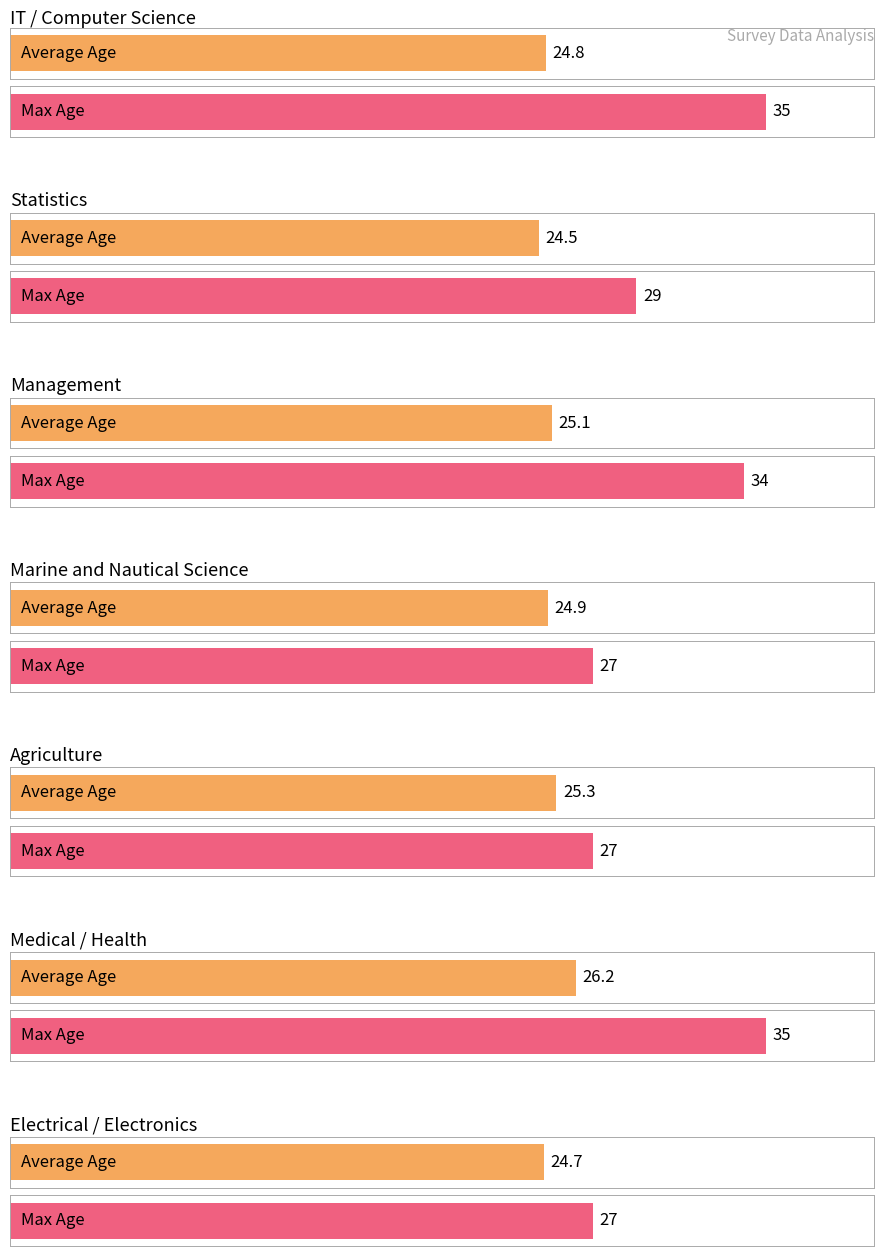

How many values in the Max Age series exceed 29?

3